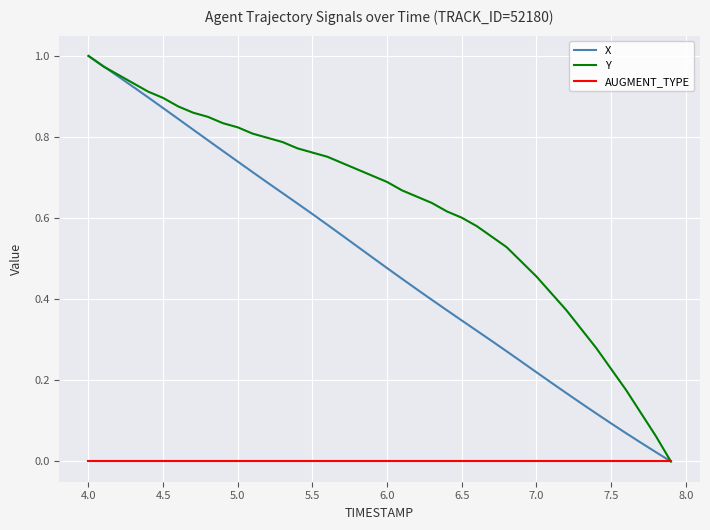

True or false: Y has more than 2 interior local peaks.

False